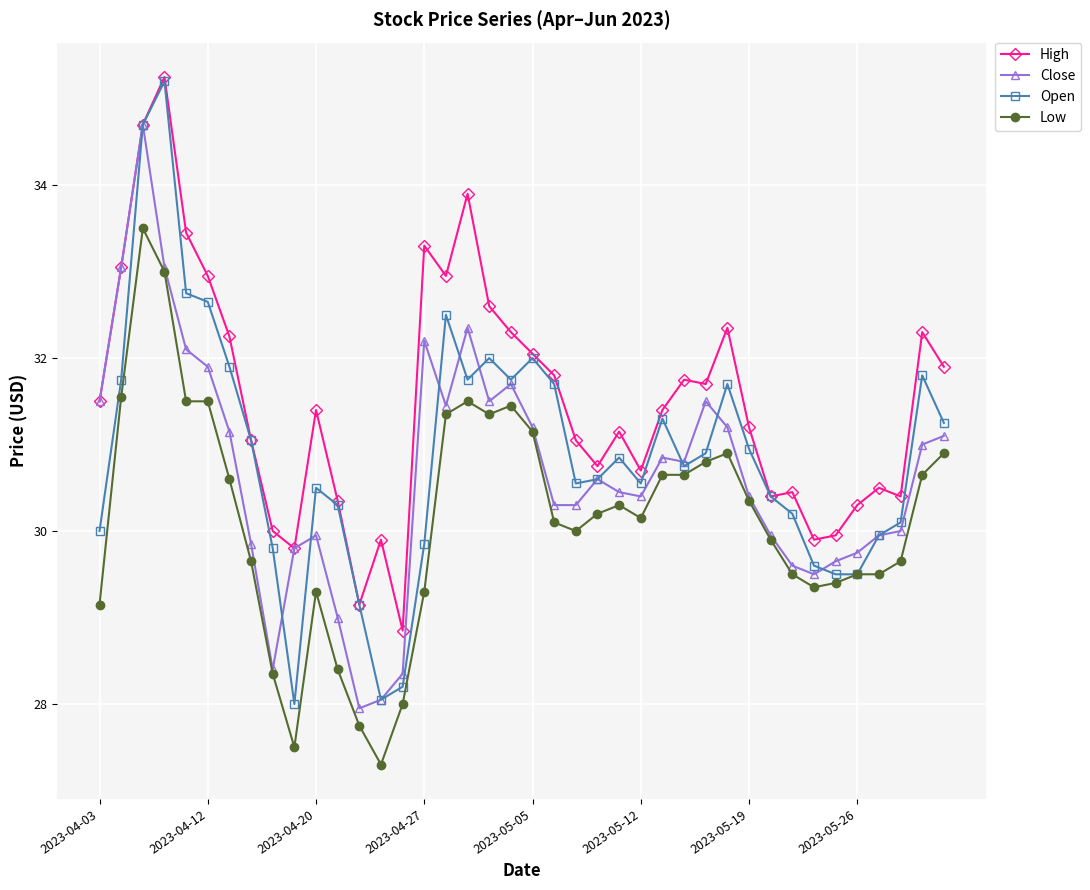

List the series in order of their overall mean, highest first.

High, Open, Close, Low